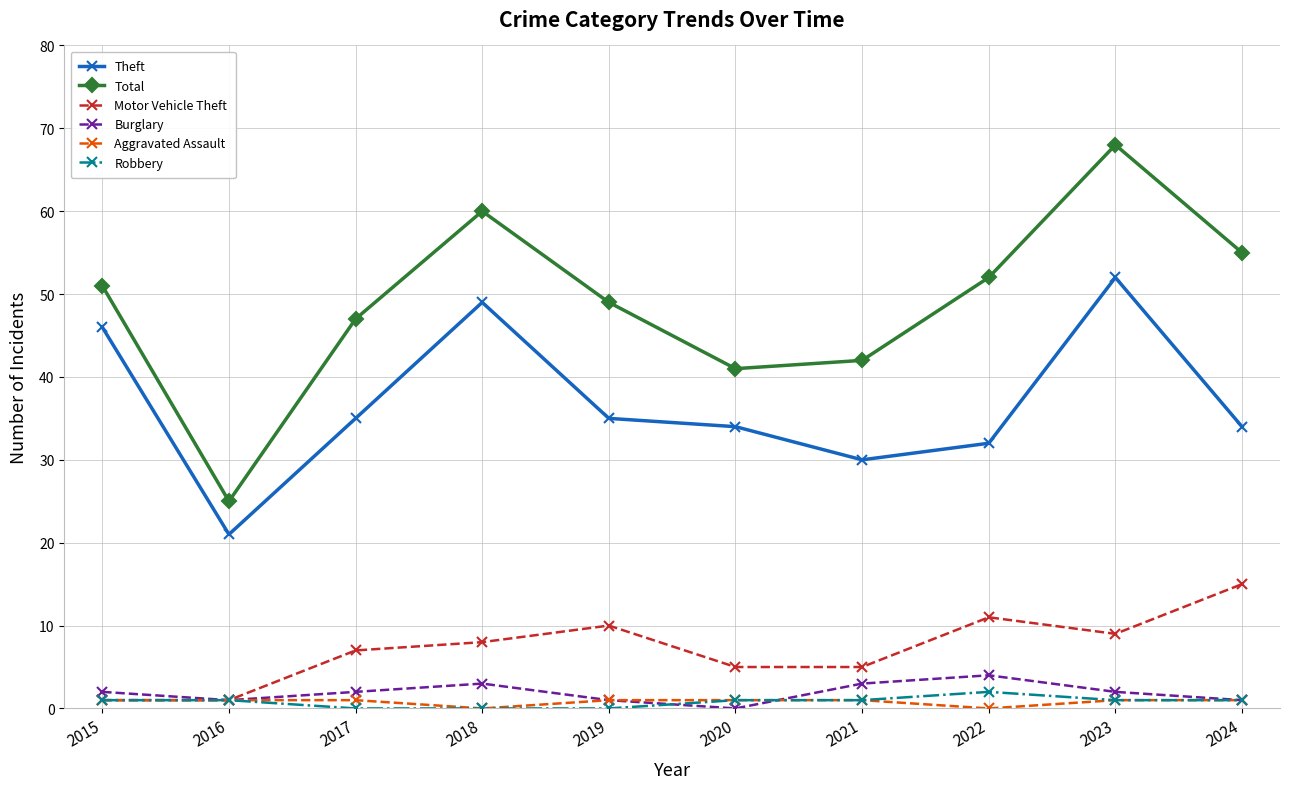

What is the value of the Robbery point at the 8th from the left?

2